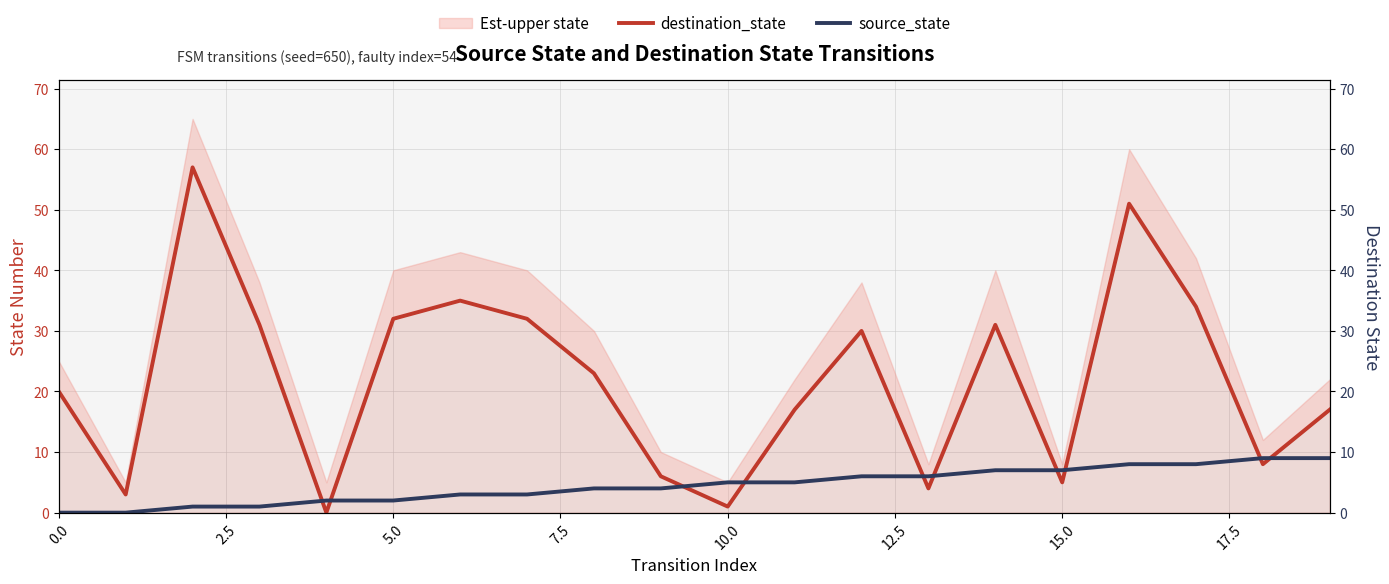

Is the value of source_state at 18 greater than the value of destination_state at 19?

No